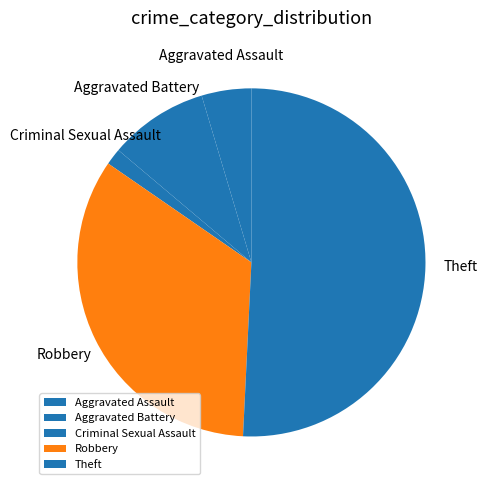

How many segments does this pie chart have?

5